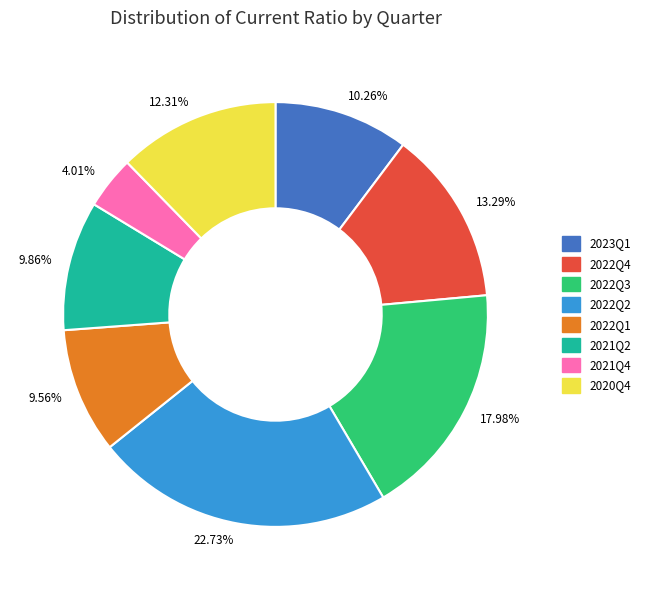

How much of the chart is everything except 2023Q1?

89.7%